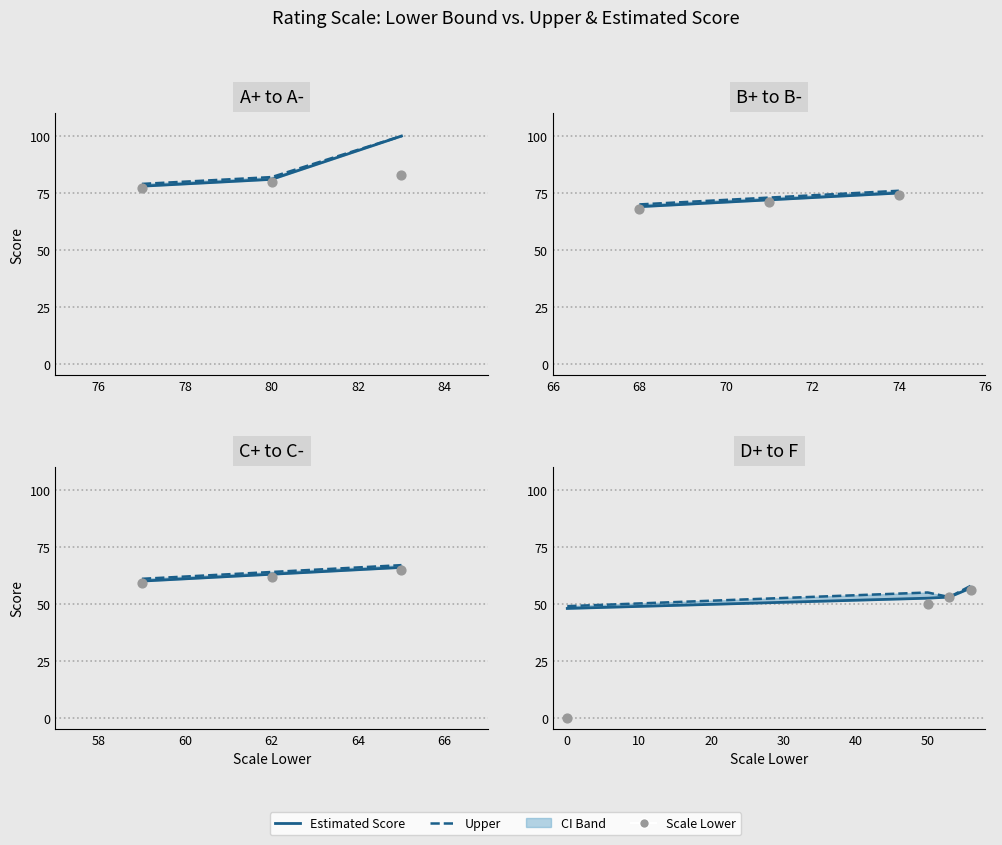

Is the value of Scale Lower at 78 greater than the value of Upper bound at 80?

No